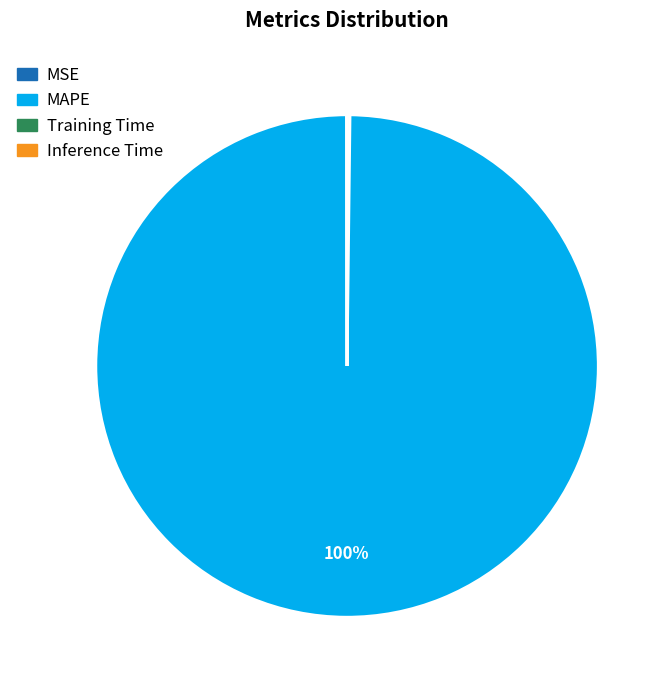

What is the largest slice in the pie chart?

MAPE